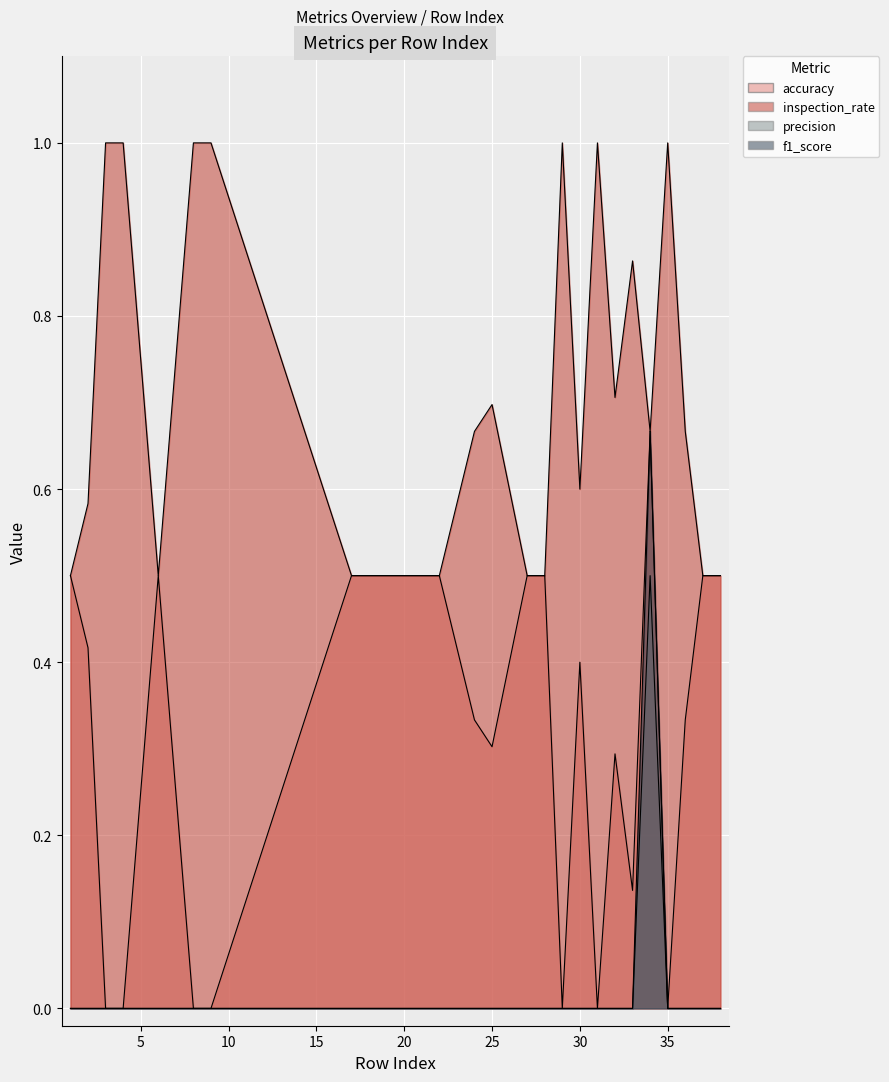

What is the difference between the maximum and minimum values in the precision series?

0.5